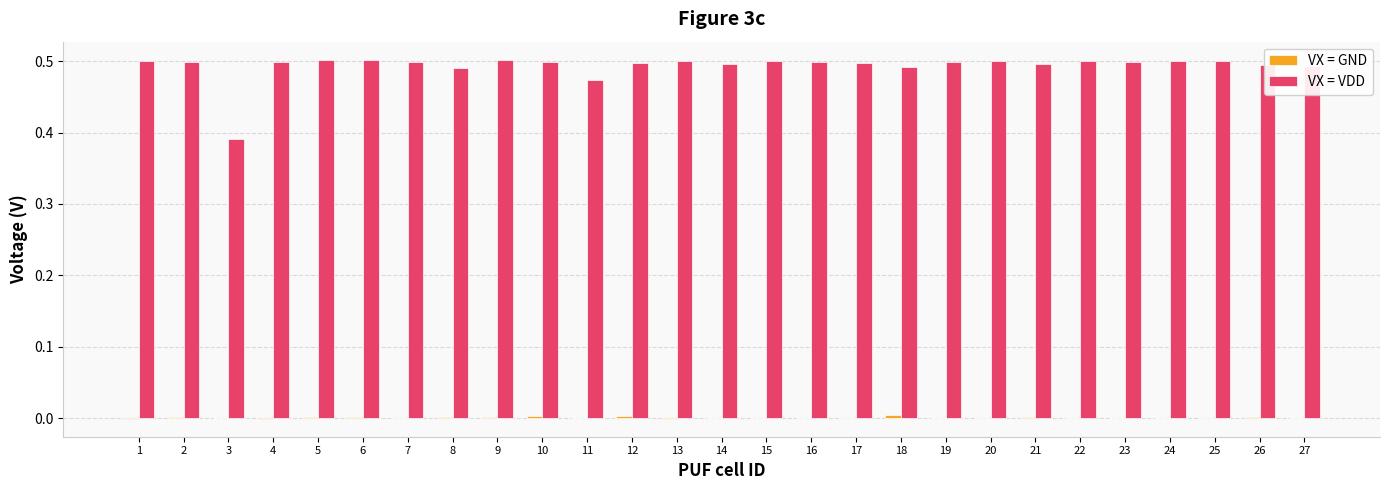

Which series has the largest total across all categories?

VX = VDD